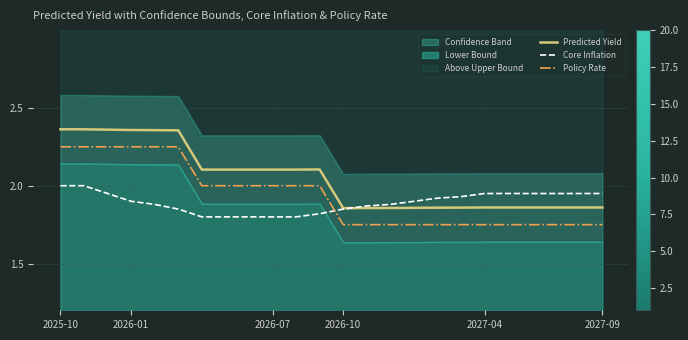

Reading left to right, extract all data points from this chart.

Predicted Yield: 2.4	2.4	2.4	2.4	2.4	2.4	2.1	2.1	2.1	2.1	2.1	2.1	1.9	1.9	1.9	1.9	1.9	1.9	1.9	1.9	1.9	1.9	1.9	1.9
Core Inflation: 2.0	2.0	1.9	1.9	1.9	1.9	1.8	1.8	1.8	1.8	1.8	1.8	1.9	1.9	1.9	1.9	1.9	1.9	1.9	1.9	1.9	1.9	1.9	1.9
Policy Rate: 2.2	2.2	2.2	2.2	2.2	2.2	2.0	2.0	2.0	2.0	2.0	2.0	1.8	1.8	1.8	1.8	1.8	1.8	1.8	1.8	1.8	1.8	1.8	1.8